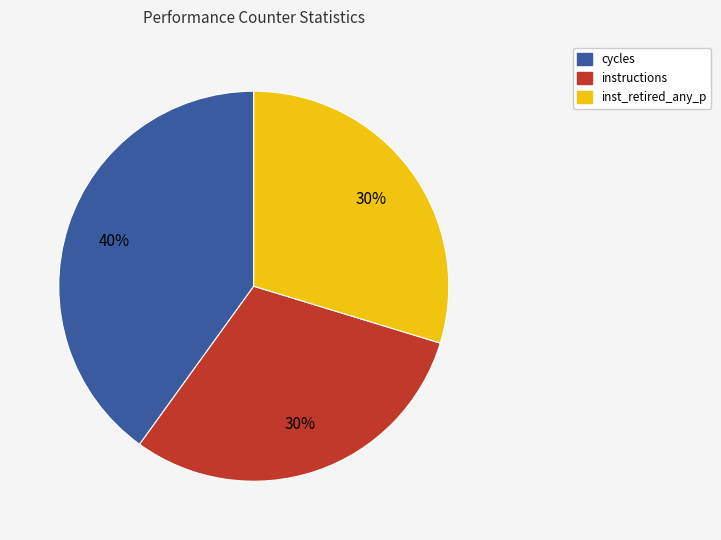

Is there a majority slice in this chart?

No